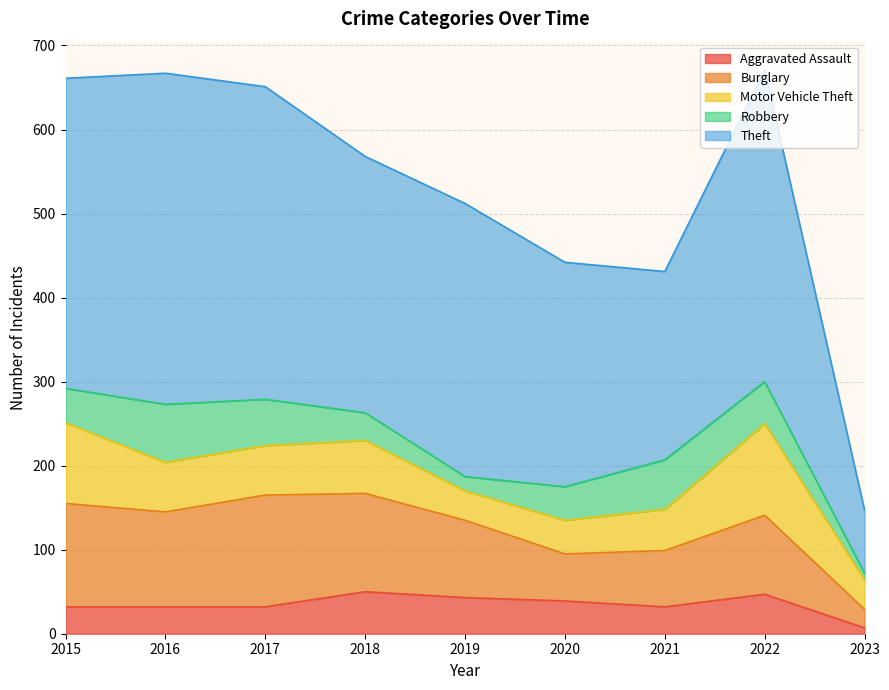

What is the minimum value shown in the chart?

7